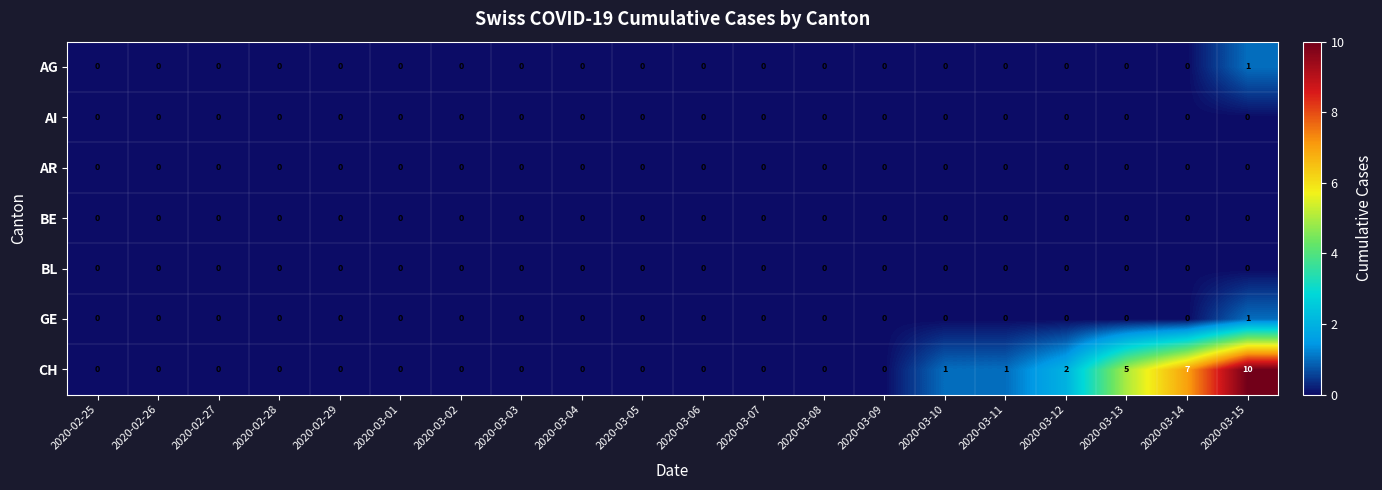

How many CH values are between 0 and 1?

16